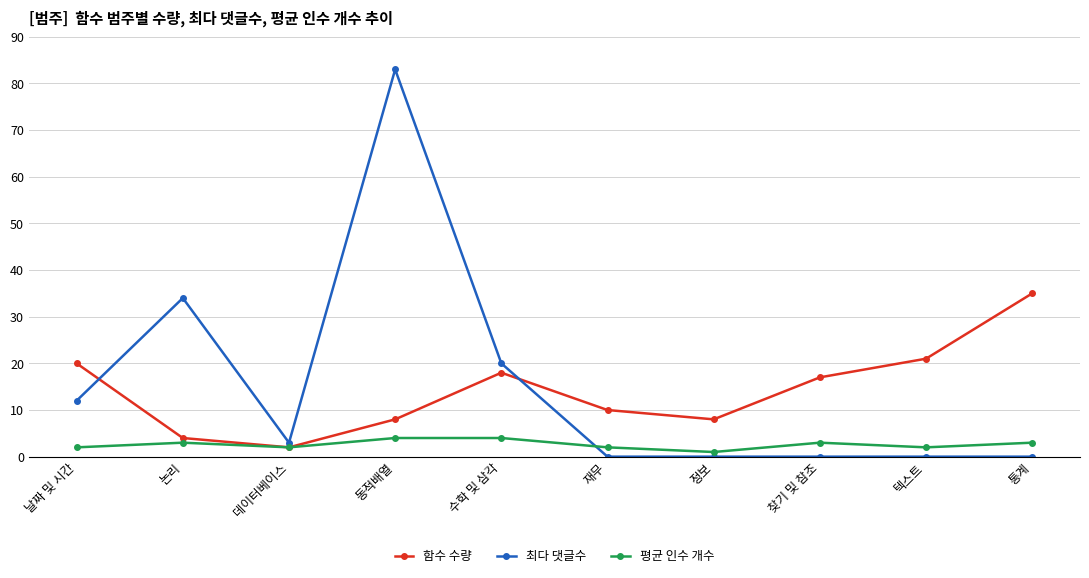

True or false: 최다 댓글수 and 함수 수량 cross at least once.

True